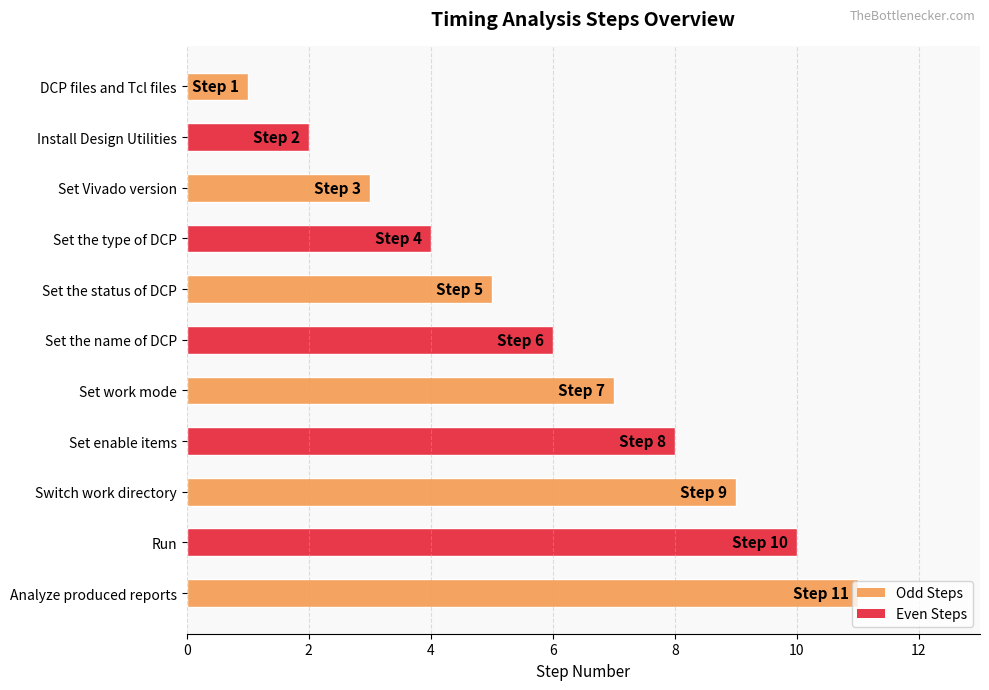

What is the change in value from Install Design Utilities to Set work mode?

+5